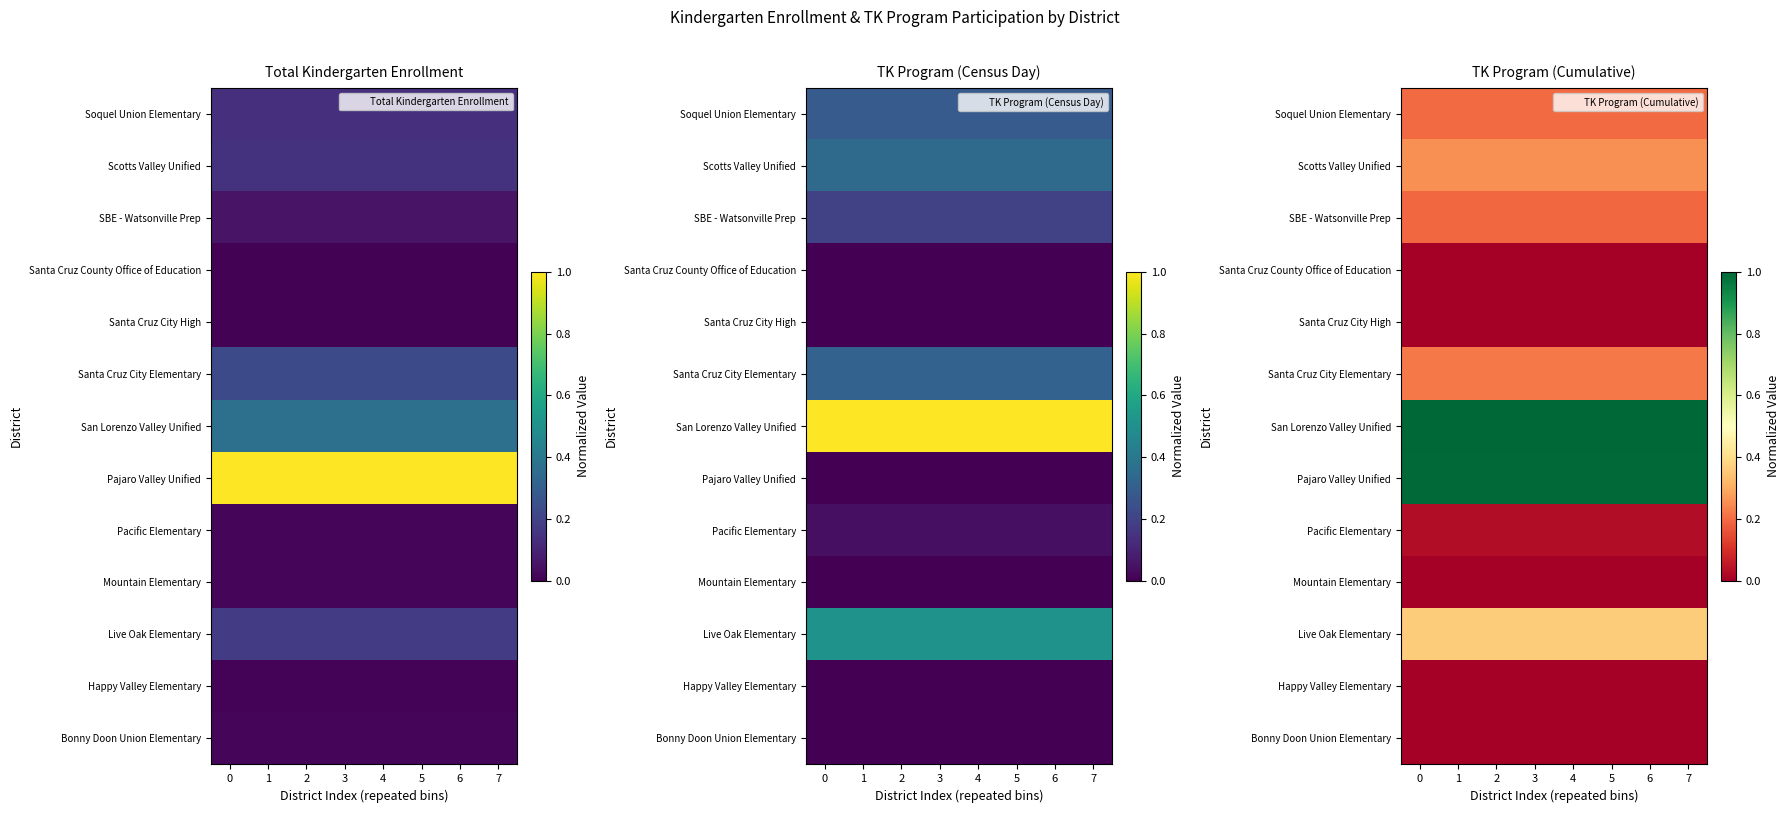

Is it true that Scotts Valley Unified equals 0.1 at 3?

False